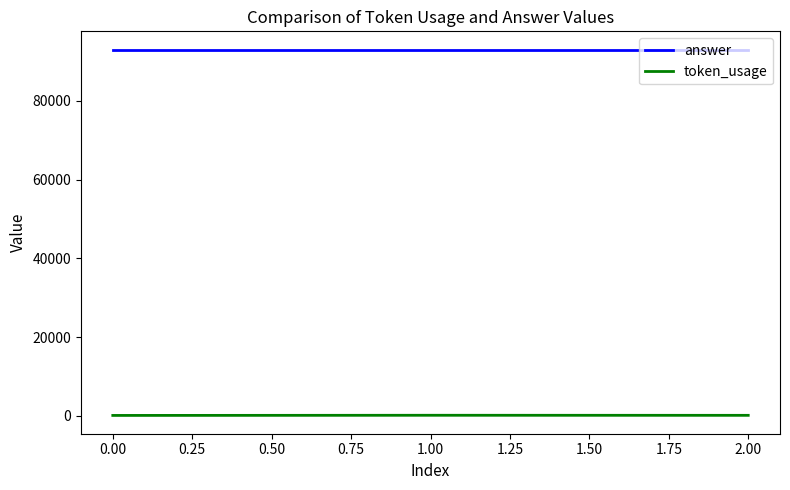

What is the greatest value displayed?

93000